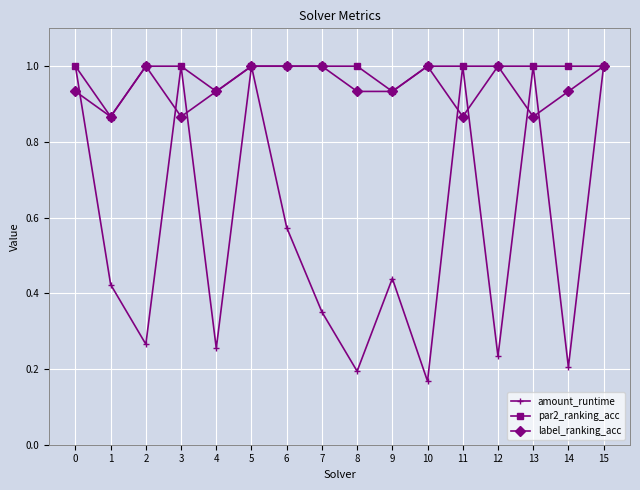

Which series has the largest total across all categories?

par2_ranking_acc